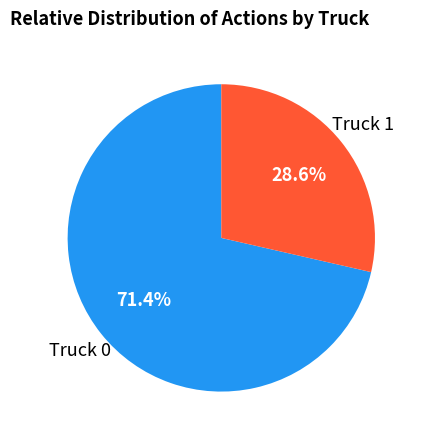

Rank the categories by value from highest to lowest.

Truck 0, Truck 1